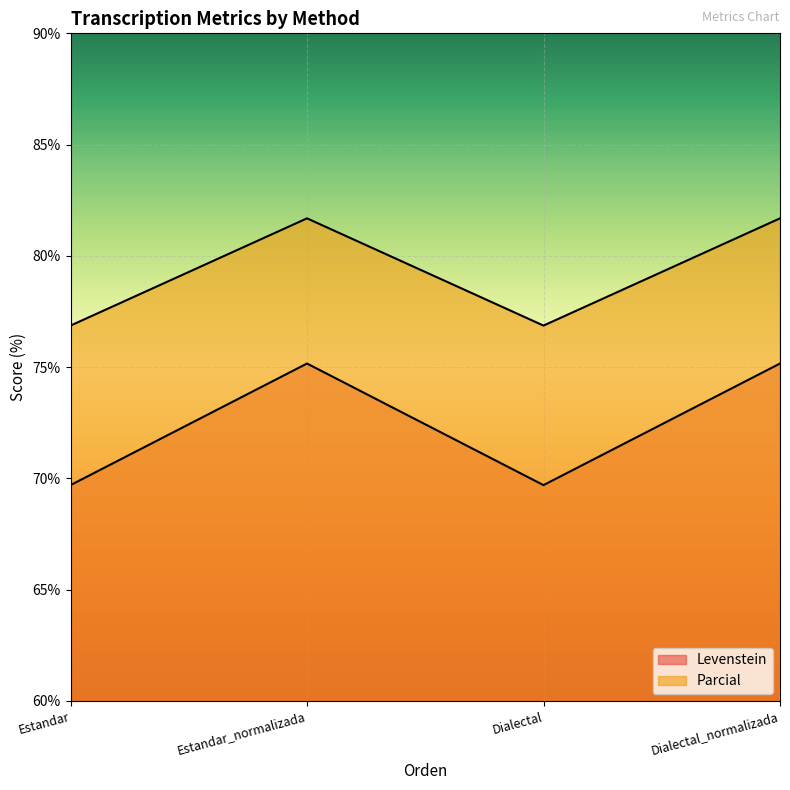

Is it true that Levenstein equals 101.1 at Estandar_normalizada?

False